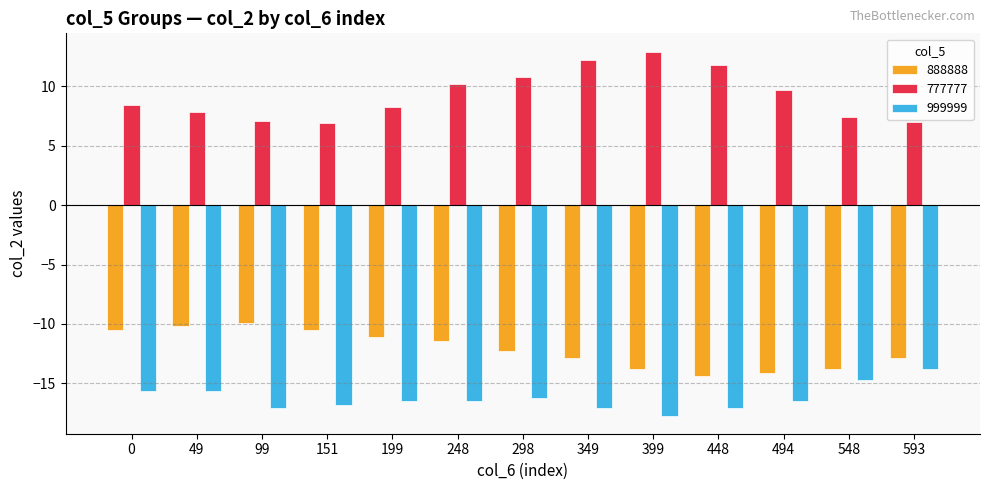

Is the value of 888888 at 494 greater than the value of 999999 at 248?

Yes